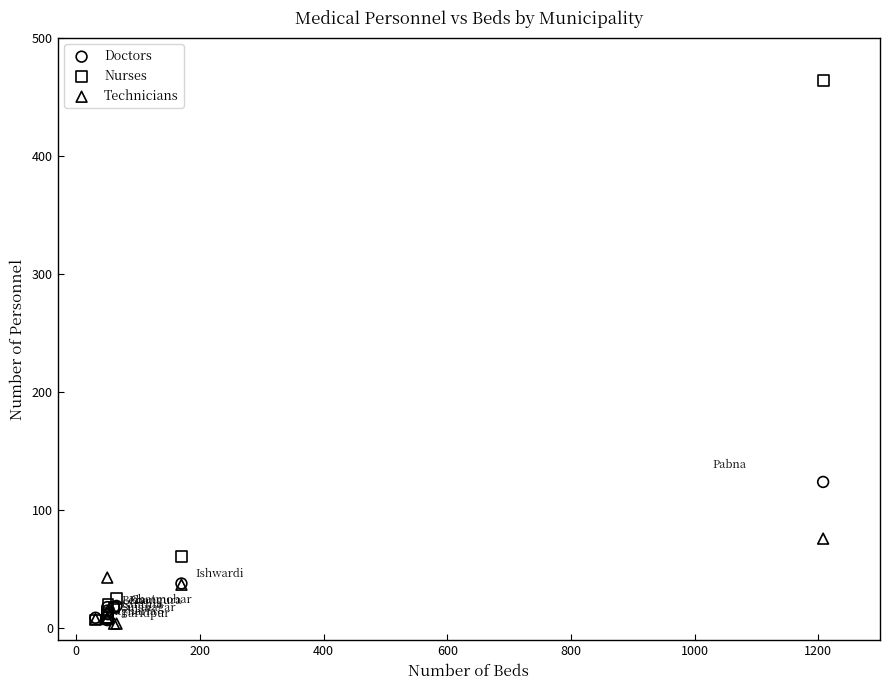

In the Nurses series, what Y value is closest to 235?

61